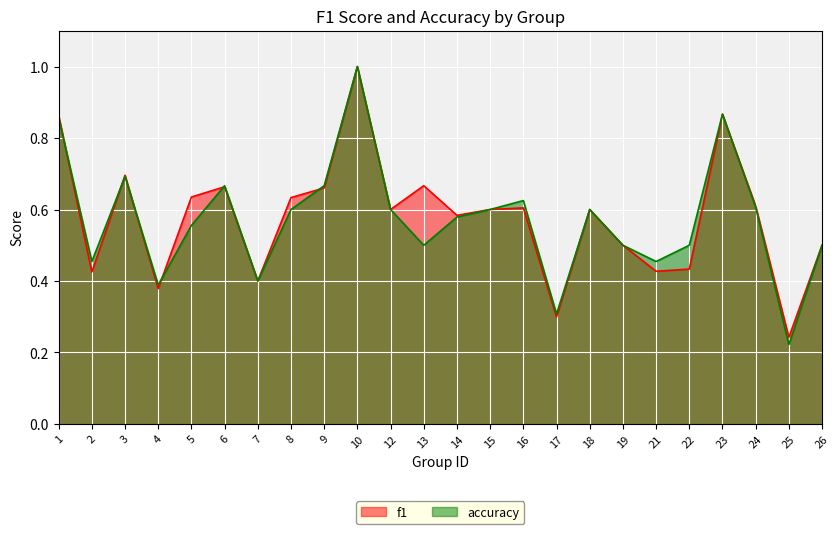

How many distinct data groups are displayed?

2